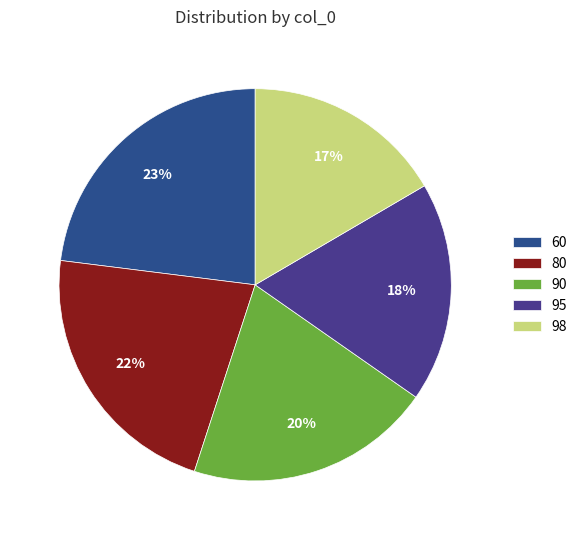

To the nearest percent, what percentage of the pie is 95?

18%